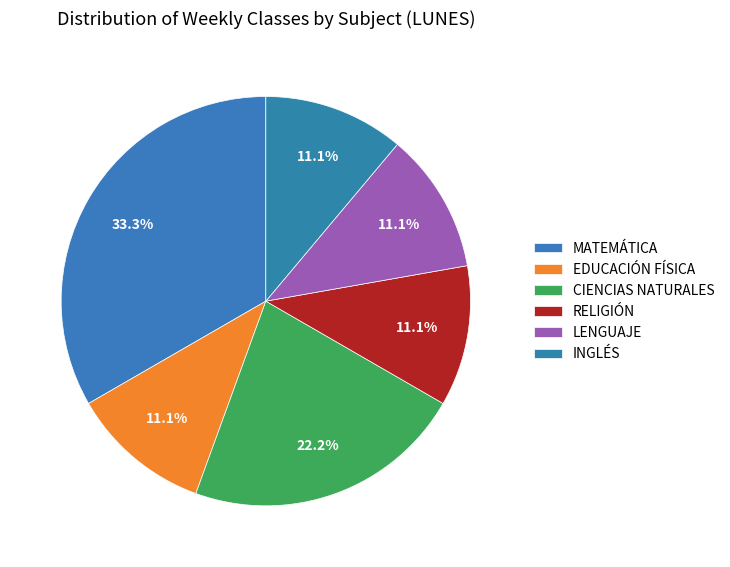

To the nearest percent, what percentage of the pie is INGLÉS?

11%